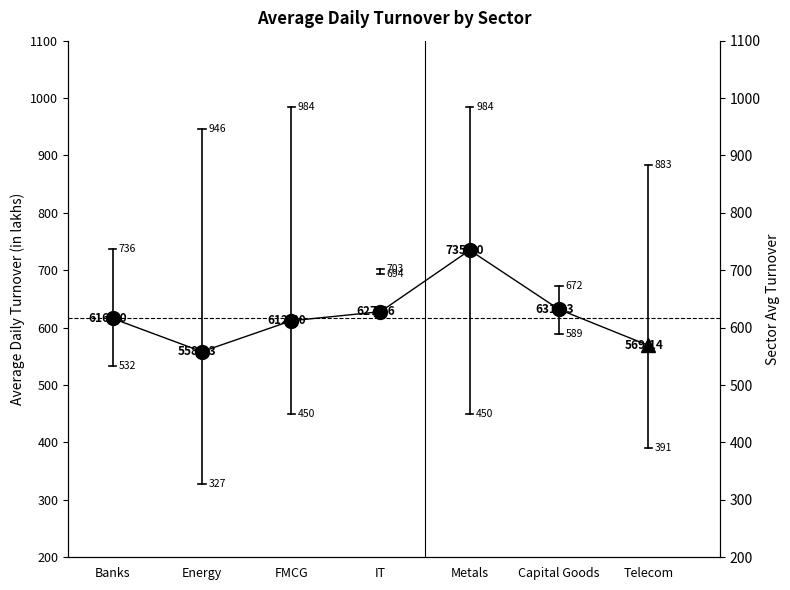

How many distinct data groups are displayed?

1